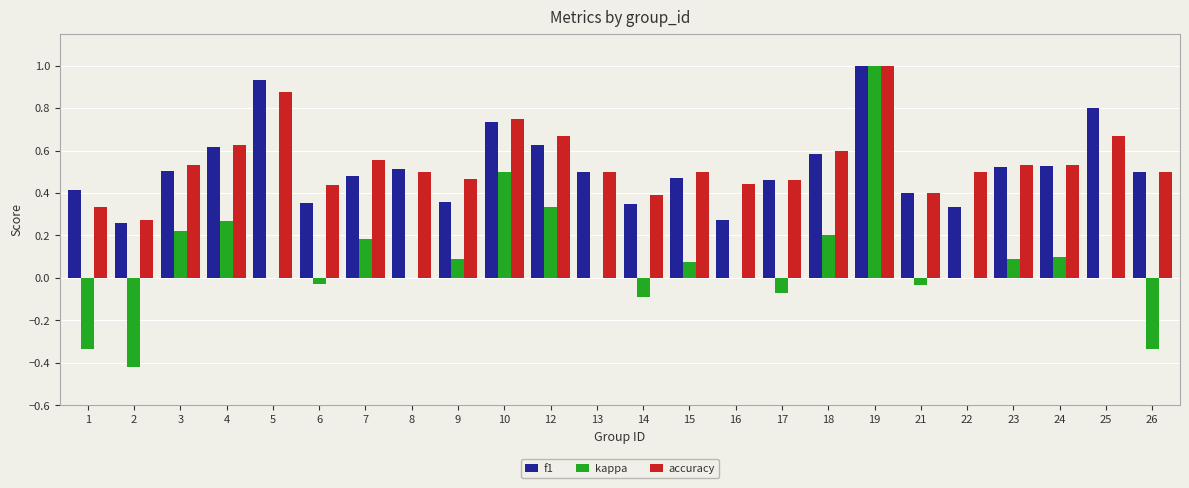

What is the sum of all kappa values?

1.8